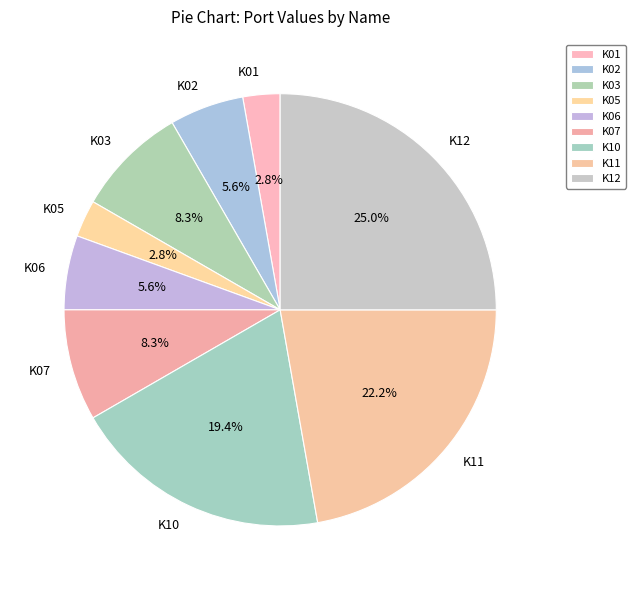

Count the number of slices in the pie.

9